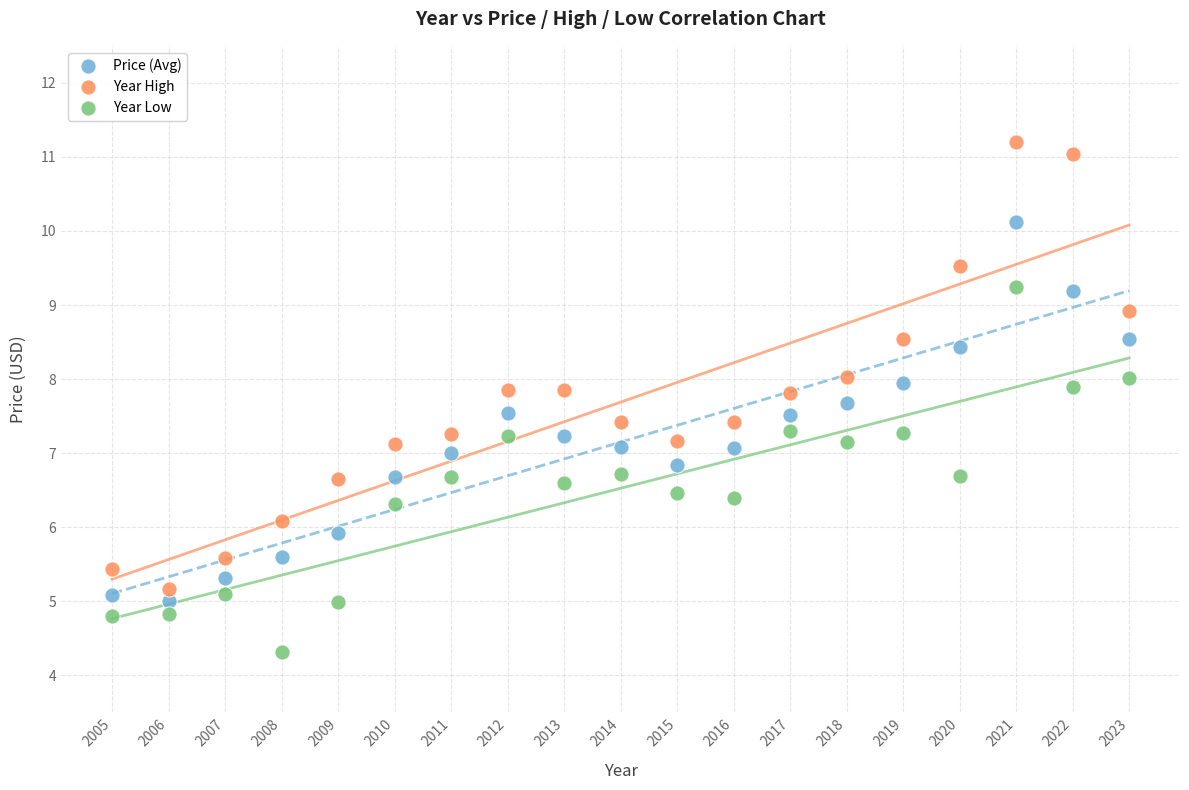

Which series contains the lowest Y value?

Year Low